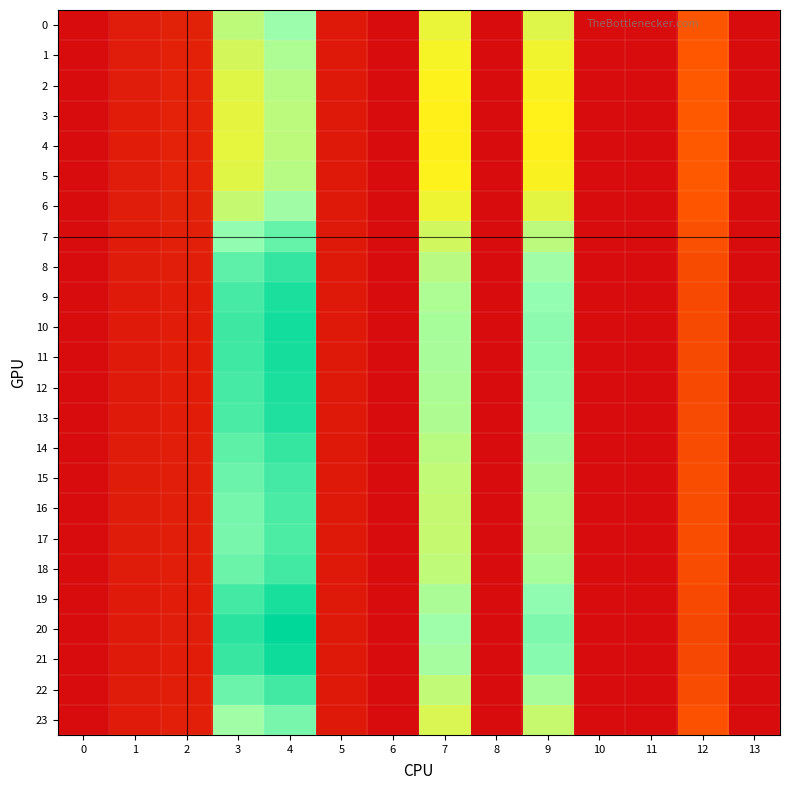

Which series has the widest spread of values?

20